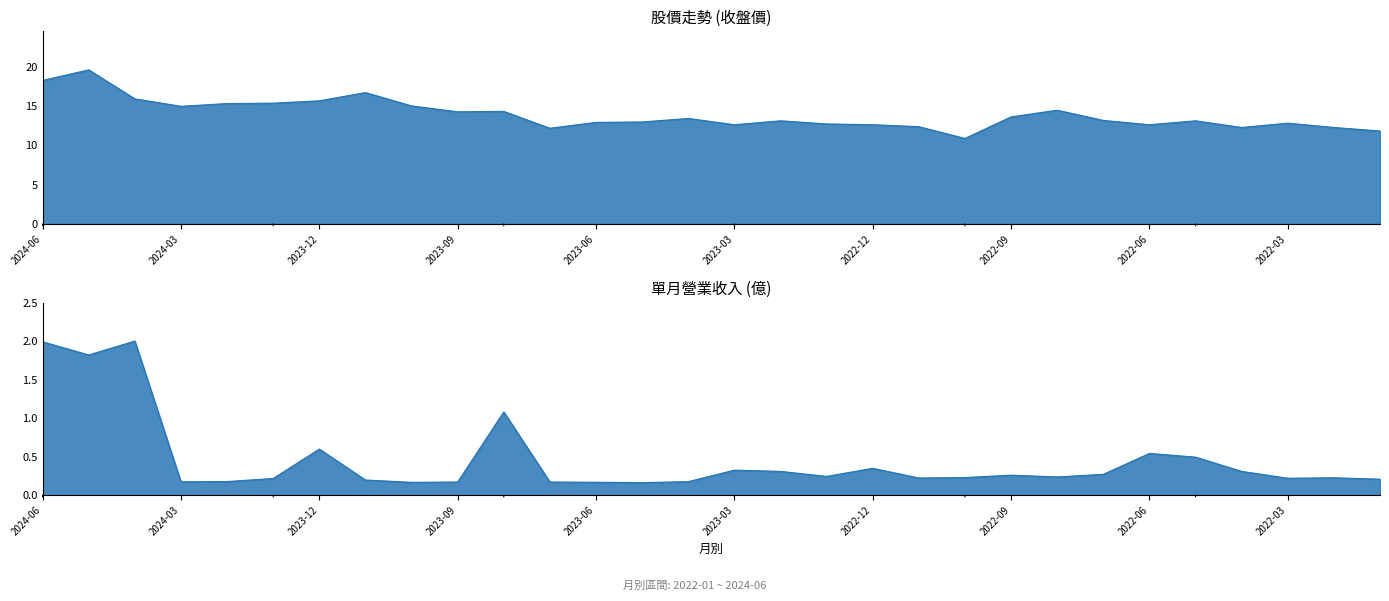

List the series in order of their peak value, highest first.

收盤, 單月營收